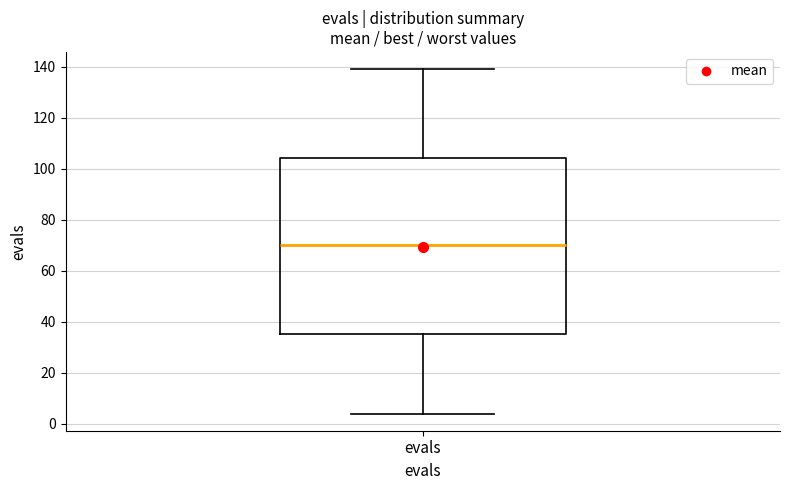

Transcribe this box plot: give where the median line is, the range the box spans, and where the two whiskers end, as read against the y-axis. The values are not printed on the chart, so give them approximately, as read against the axis.

median 70, box 36 to 104, whiskers 4 to 140